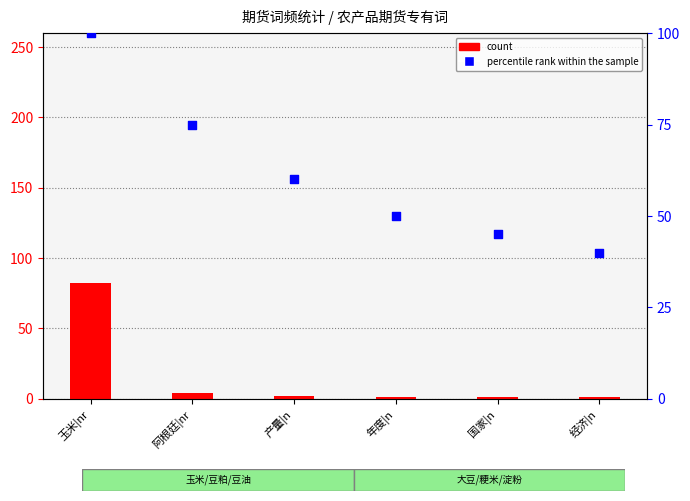

Which series contains the lowest Y value?

count